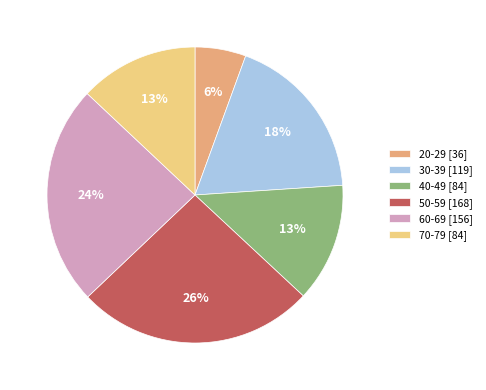

Is it true that 70-79 is 3% of the pie?

False